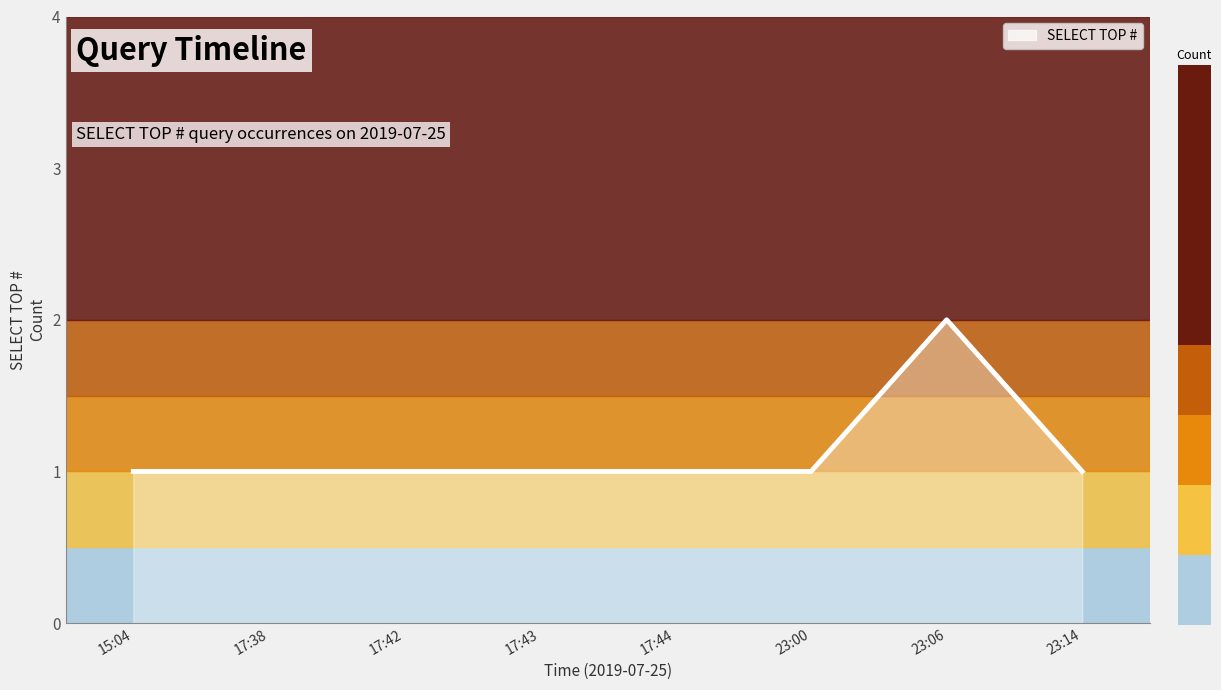

What is the change in value from 17:43 to 23:06?

+1